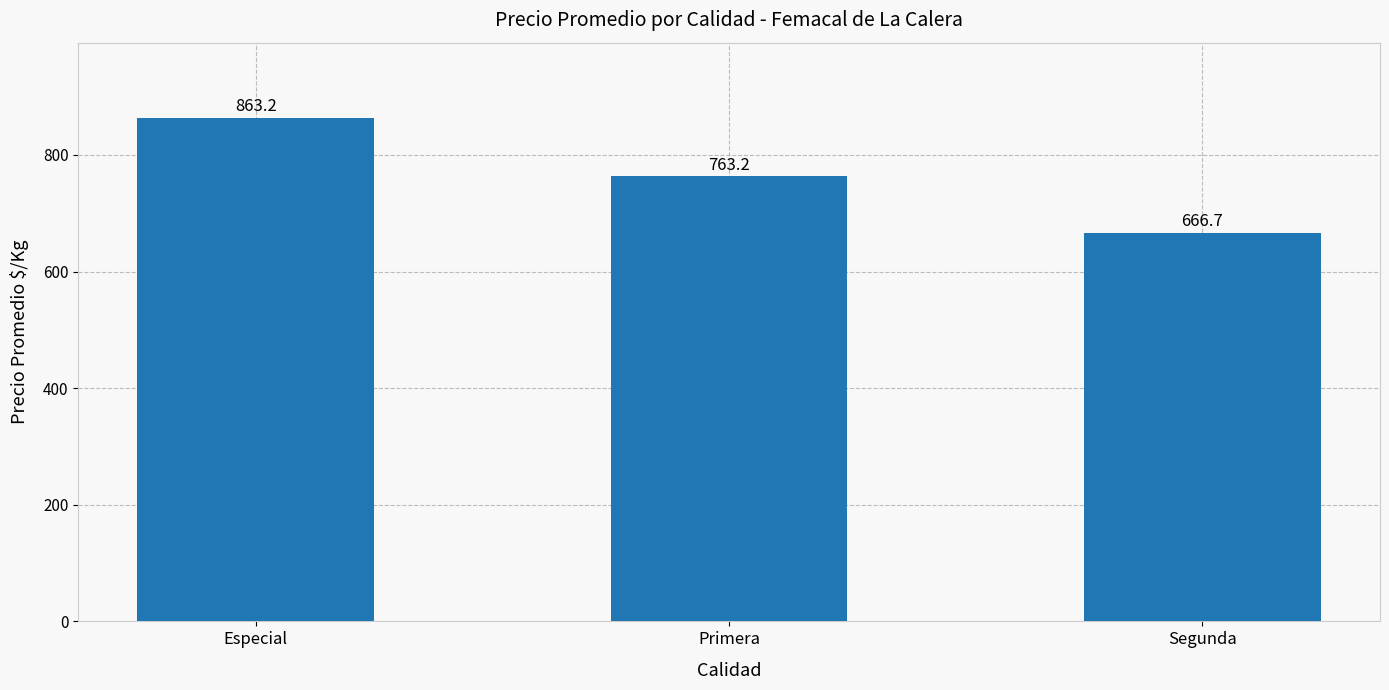

What is the label of the 2nd bar from the right?

Primera